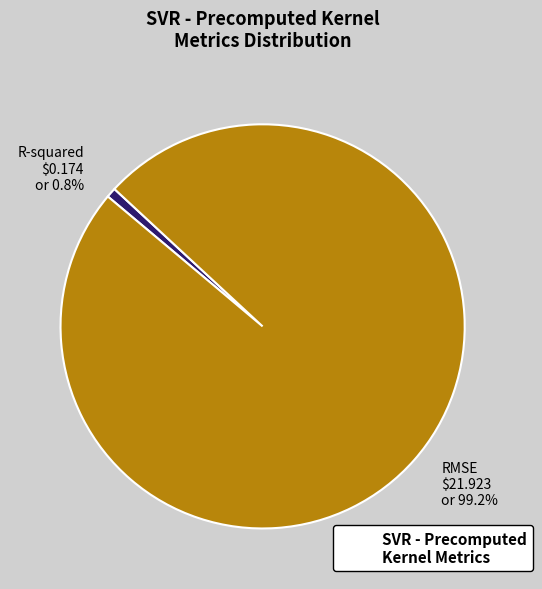

How many slices are in this pie chart?

2